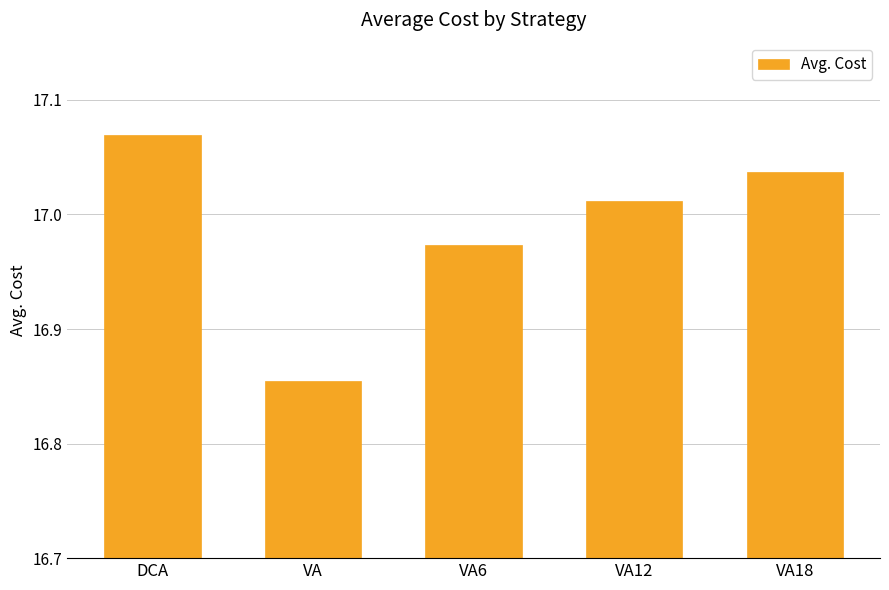

Rank the categories by value from lowest to highest.

VA, VA6, VA12, VA18, DCA